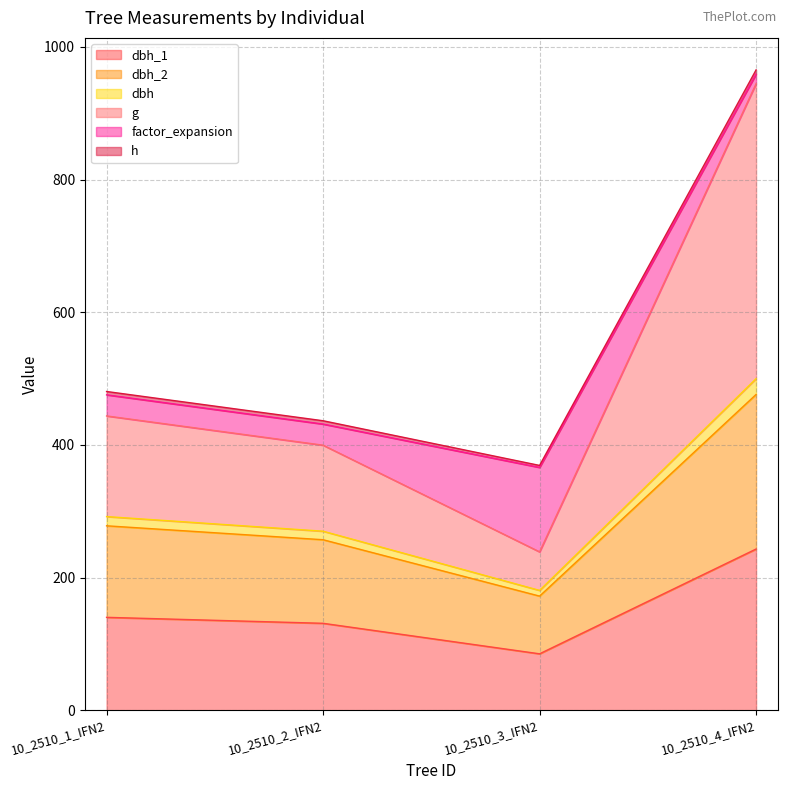

The g series shows 238.7 at 10_2510_3_IFN2. True or false?

True